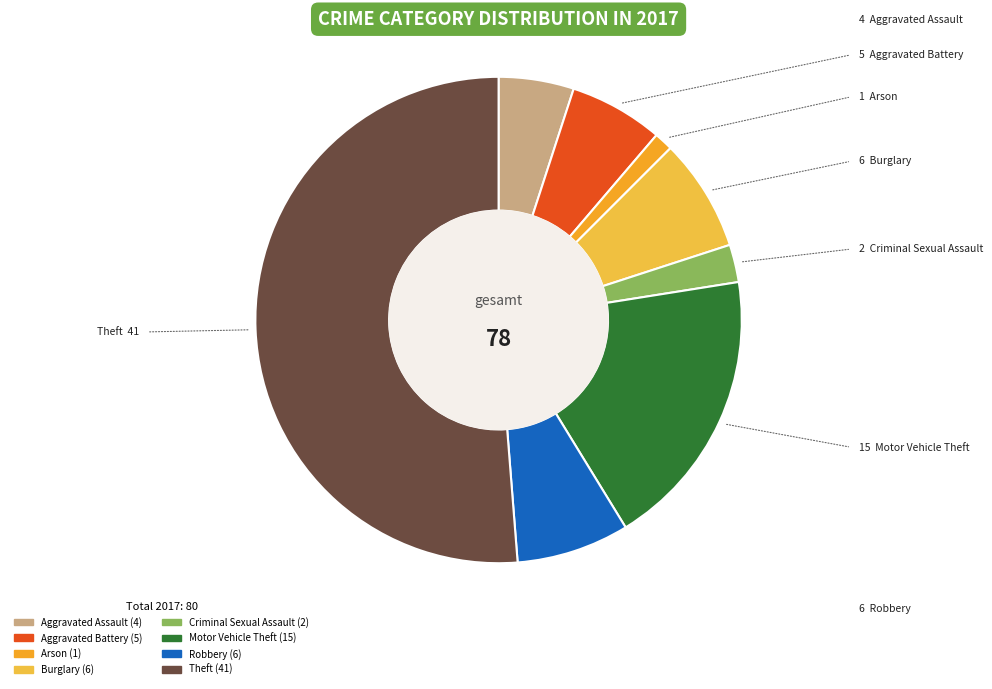

What is the change in value from Criminal Sexual Assault to Motor Vehicle Theft?

+13